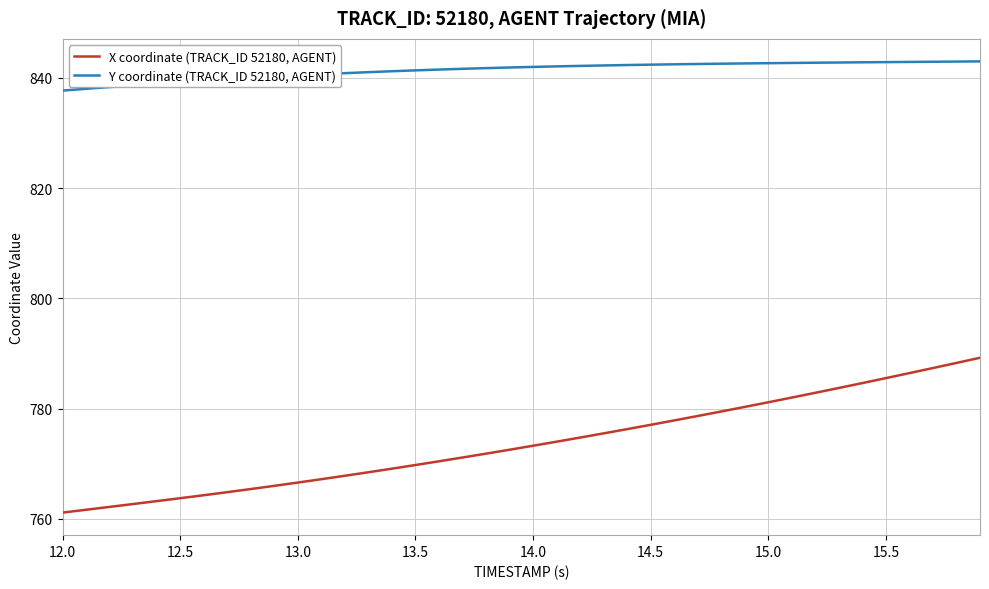

Rank the series by their average value, from lowest to highest.

X coordinate (TRACK_ID 52180, AGENT), Y coordinate (TRACK_ID 52180, AGENT)